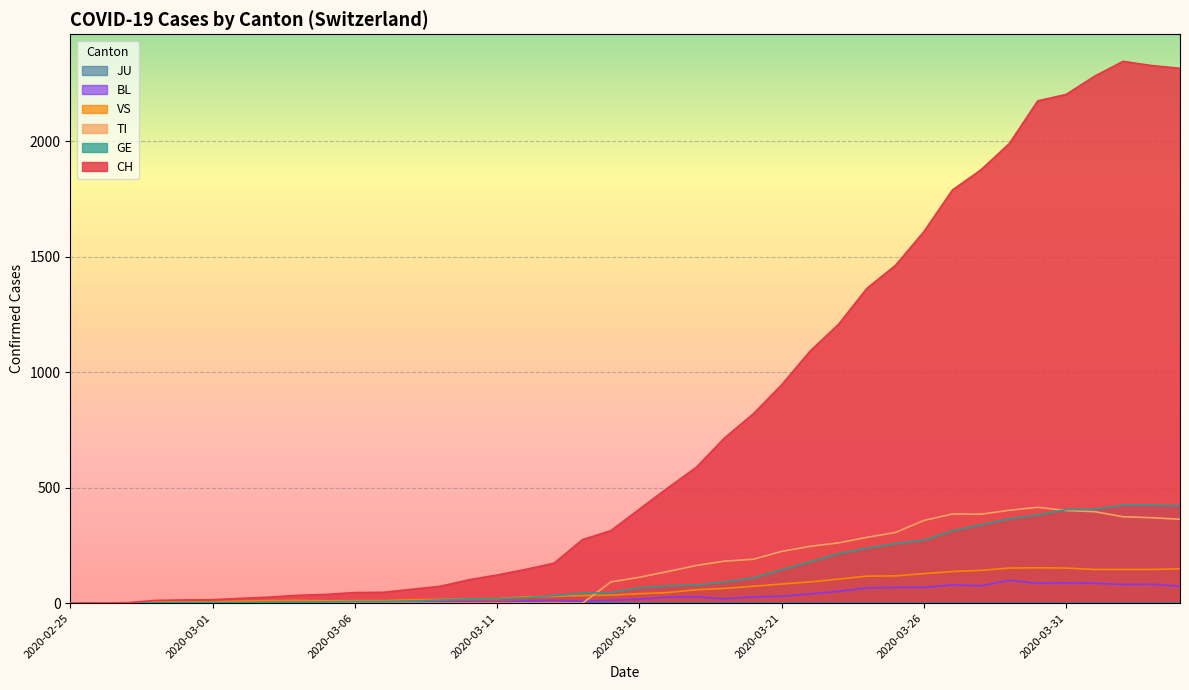

Is it true that GE equals 9 at 2020-03-05?

False